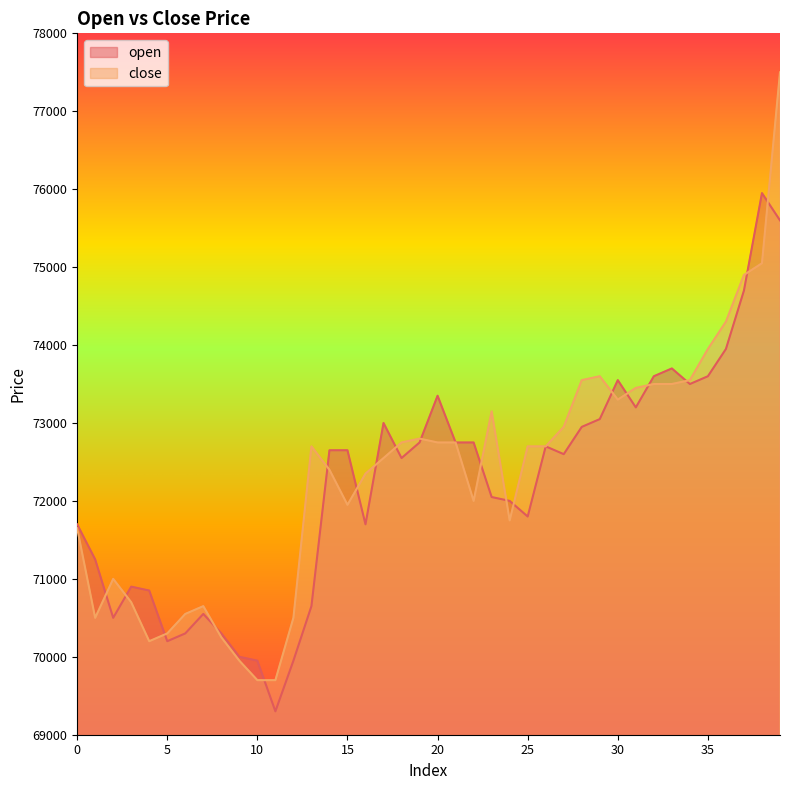

What are all the series names shown in the legend?

open, close